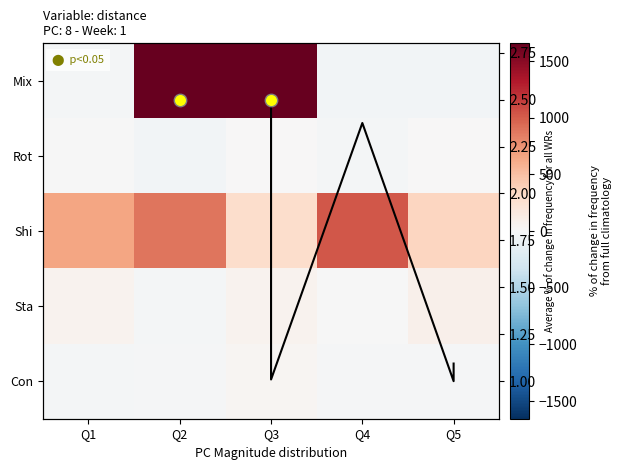

List the series in order of their peak value, lowest first.

Rot, avg line, Con, Sta, Shi, Mix